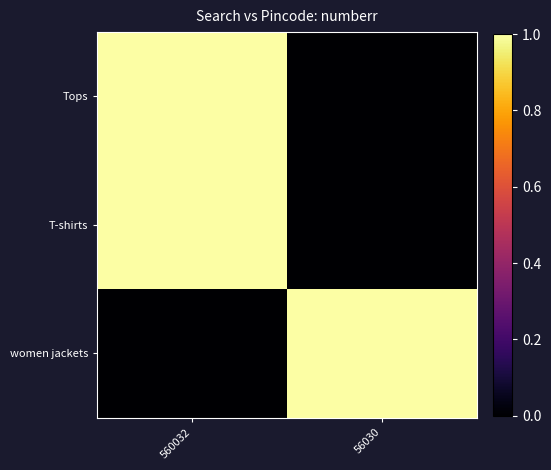

Which label corresponds to the smallest value in the chart?

56030